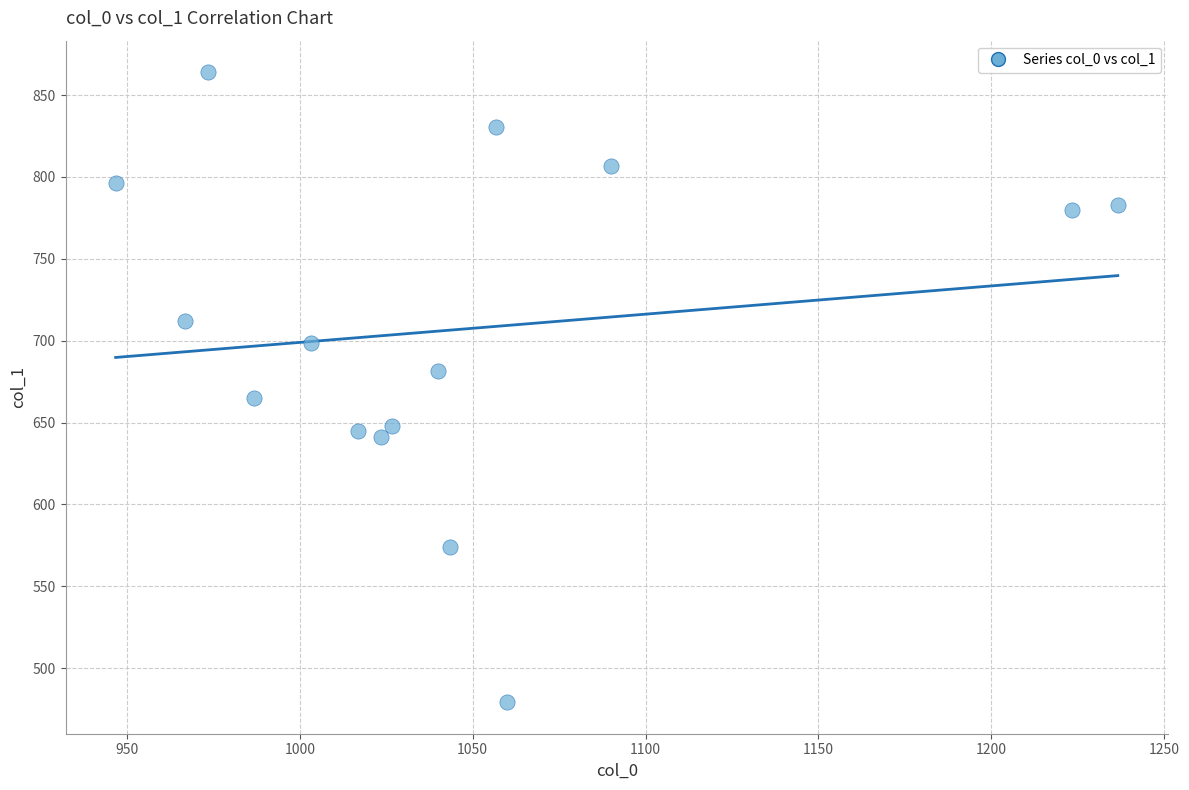

What is the range of X values (max minus min)?

290.0